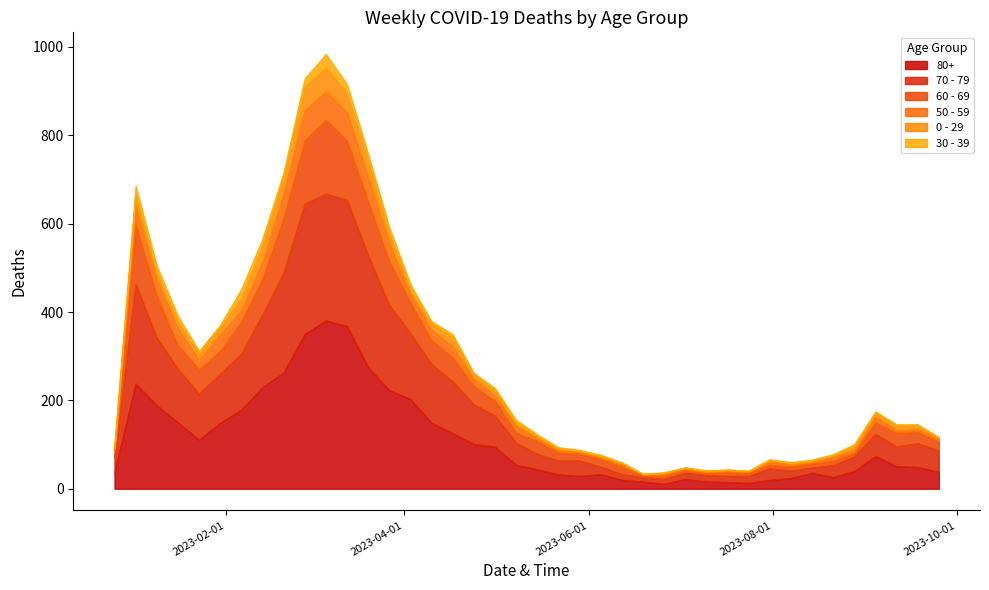

Which label corresponds to the largest value in the chart?

2023-03-06